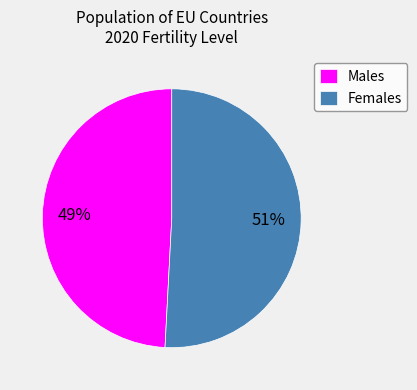

To the nearest percent, what is the average slice percentage?

50%